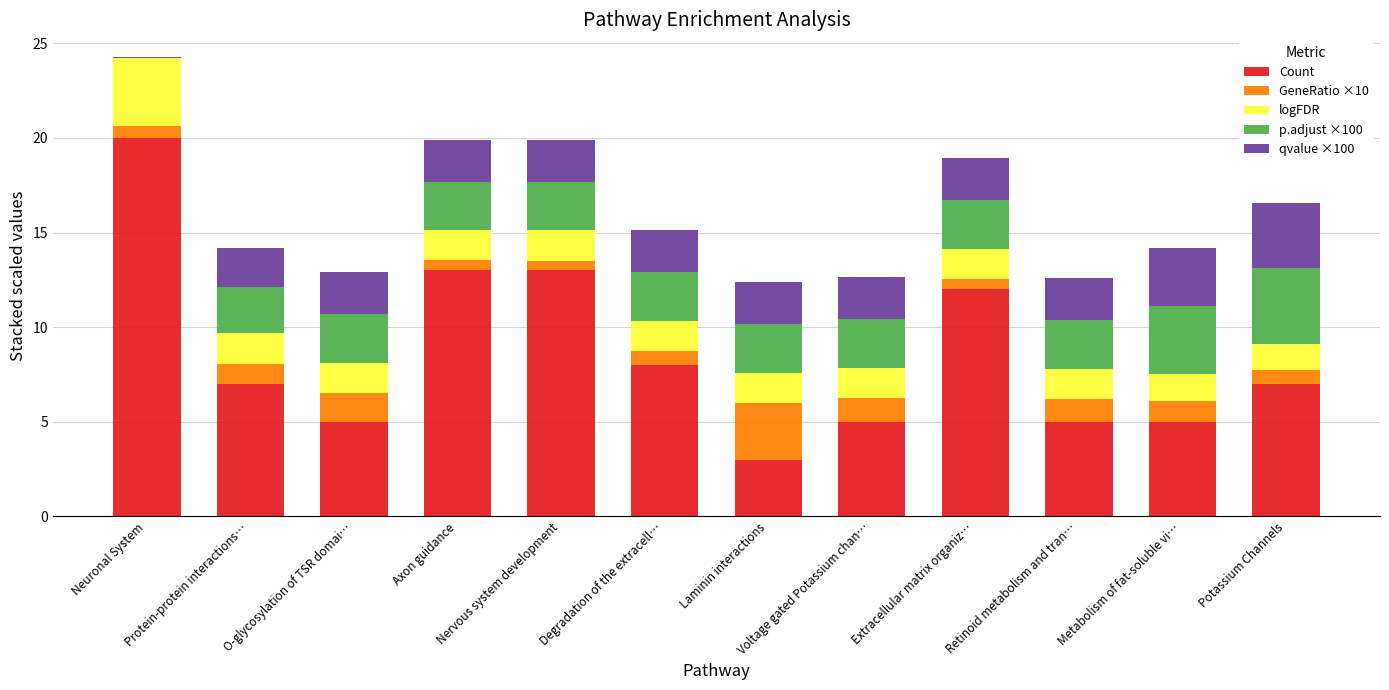

Count the number of data series in this chart.

5